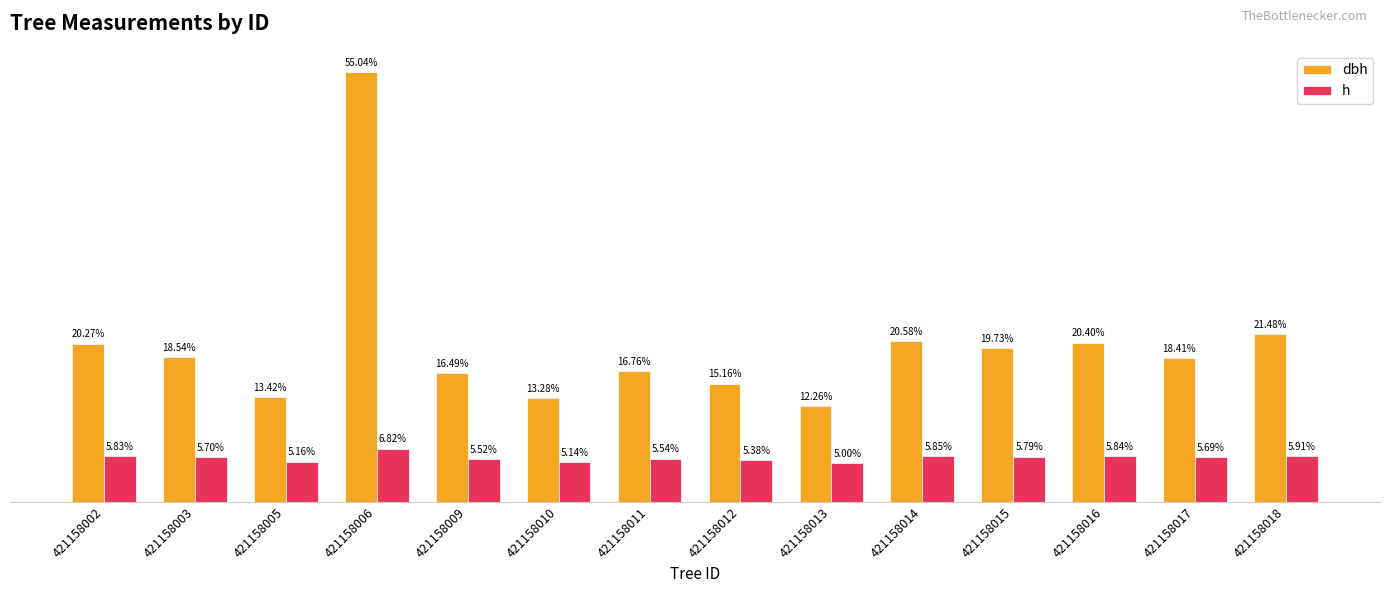

List the labels in order of dbh value, smallest first.

421158013, 421158010, 421158005, 421158012, 421158009, 421158011, 421158017, 421158003, 421158015, 421158002, 421158016, 421158014, 421158018, 421158006